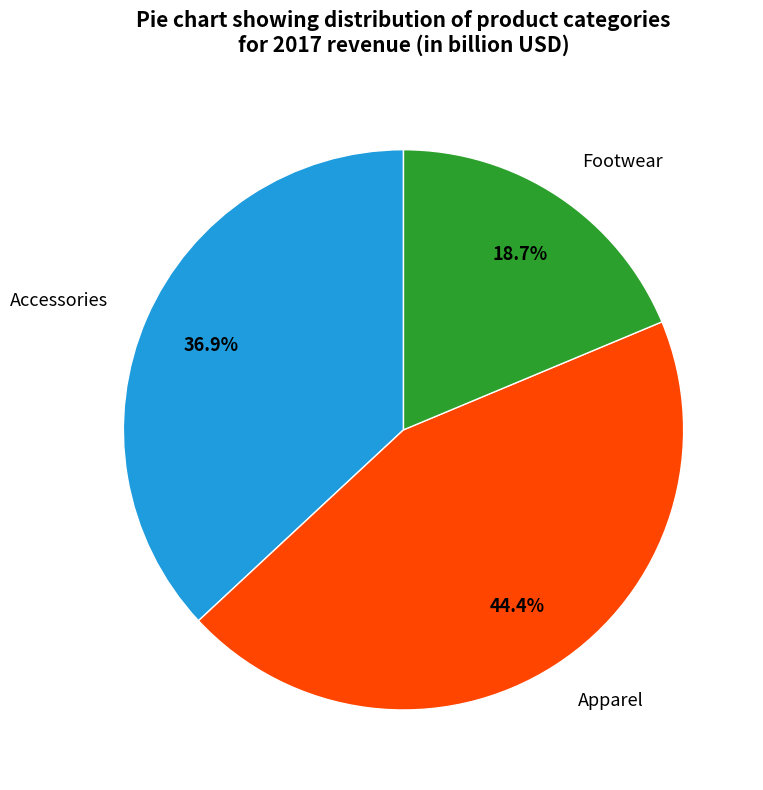

To the nearest percent, what is the combined percentage of Footwear and Accessories?

56%